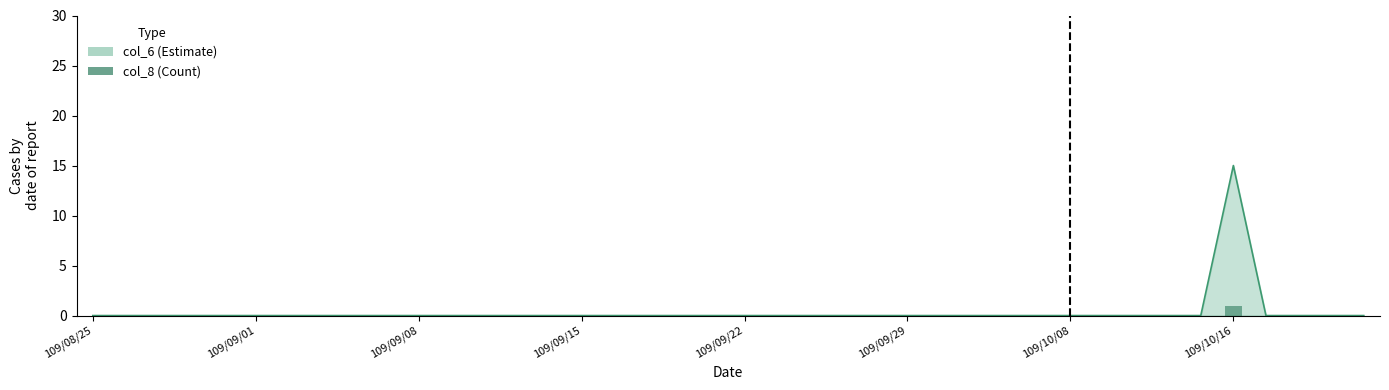

The col_8 series shows -1 at 109/09/29. True or false?

False